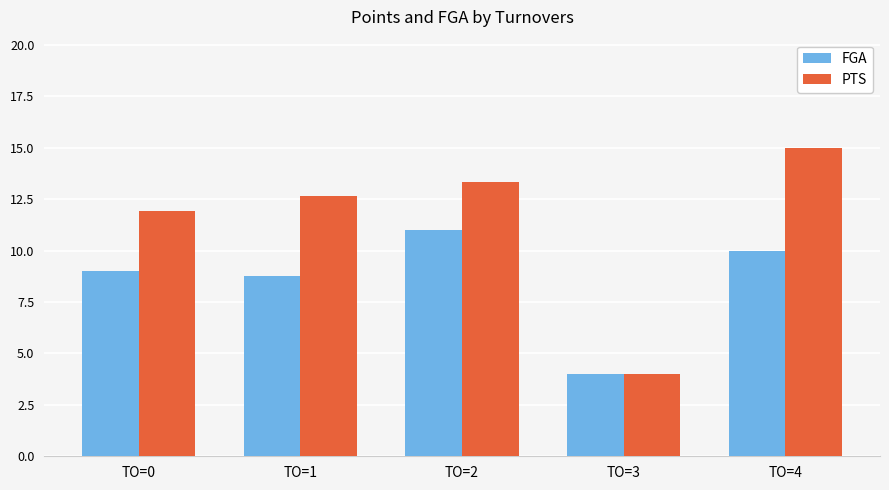

What is the value of the PTS bar at the 1st from the left?

11.9